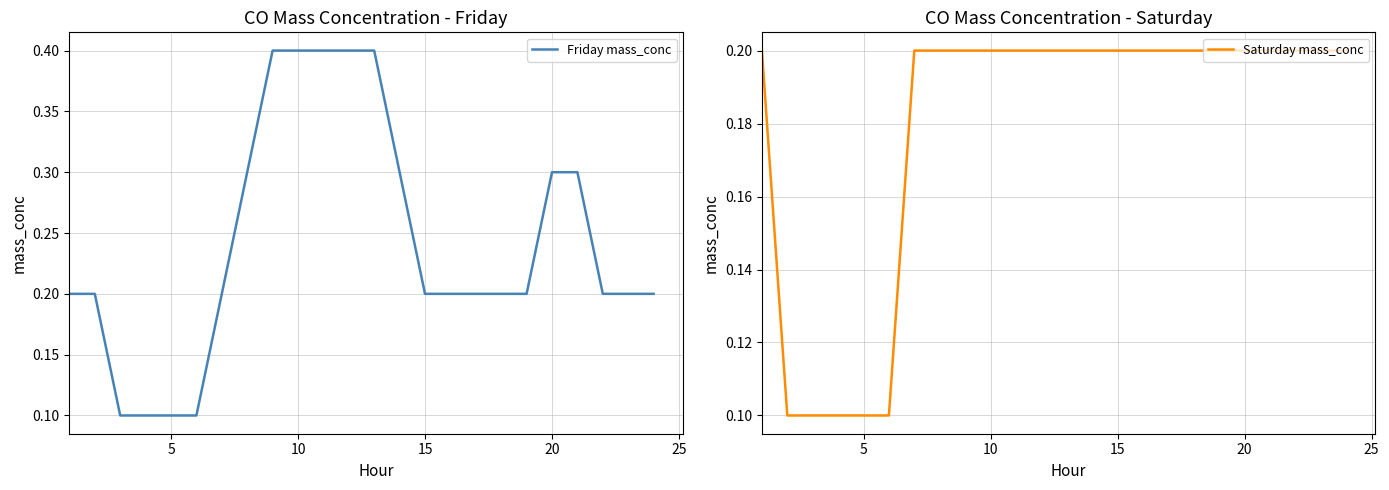

Count the number of categories in the chart.

24